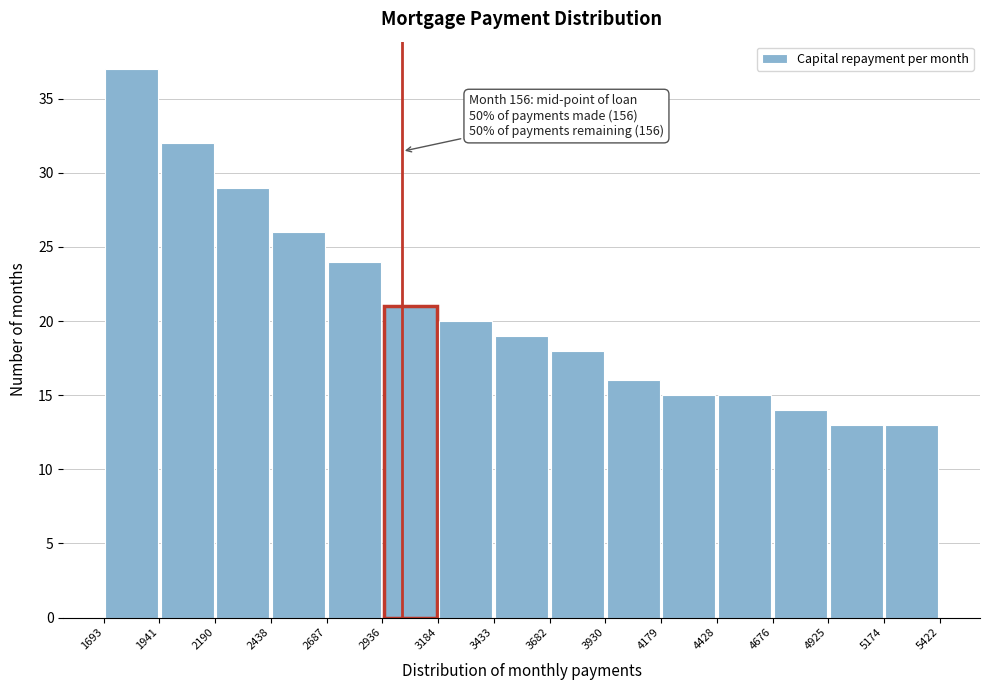

Which range on the x-axis has the tallest bar?

1693 to 1941